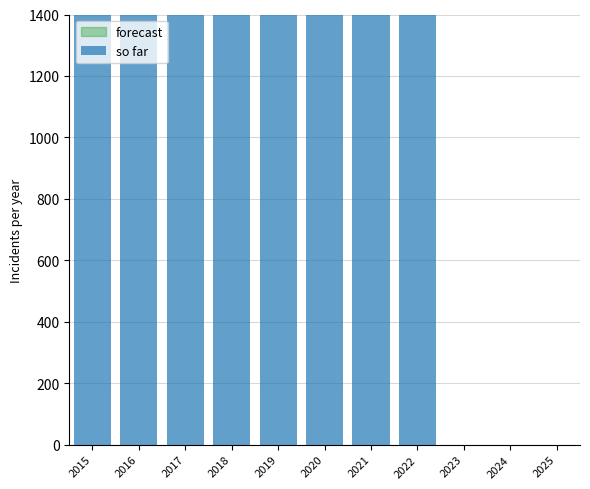

What is the average value?

2263